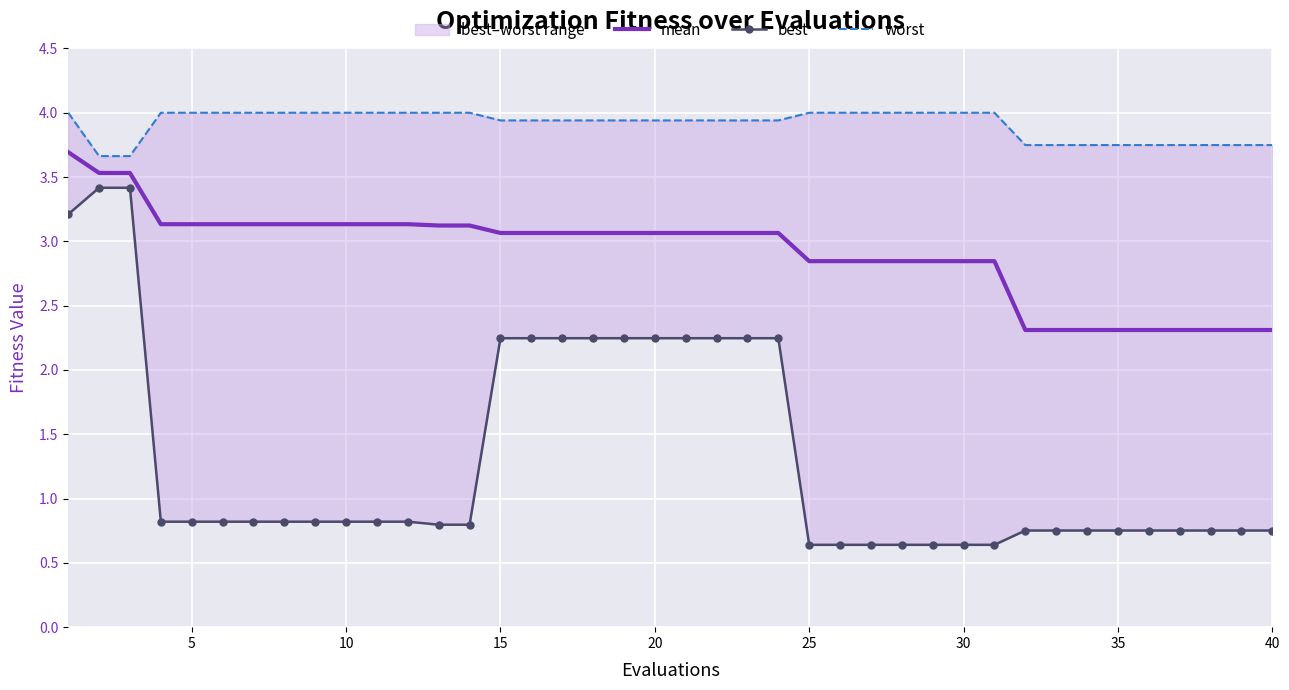

What are all the series names shown in the legend?

mean, best, worst